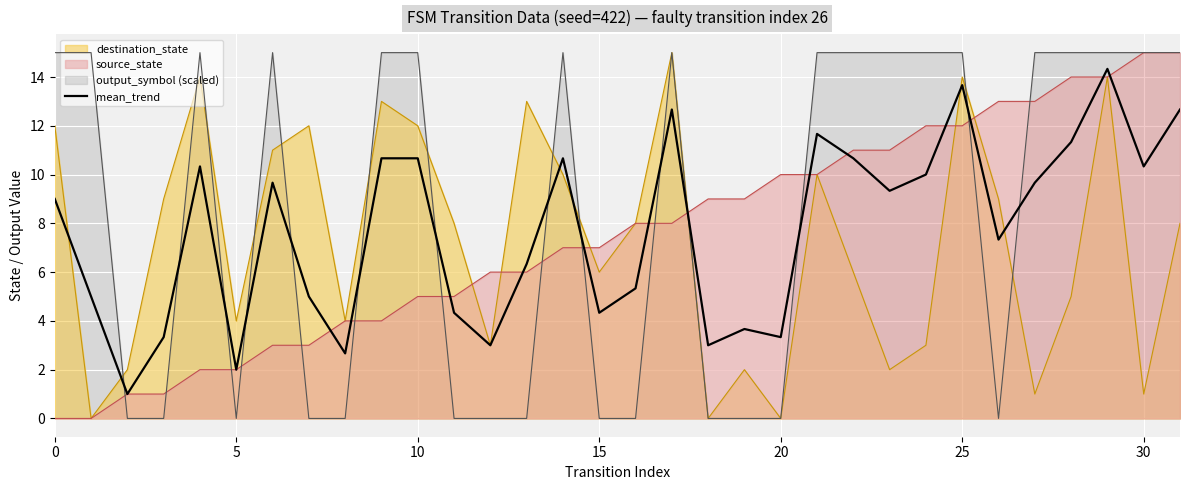

Which series has the largest total across all categories?

output_symbol (scaled)